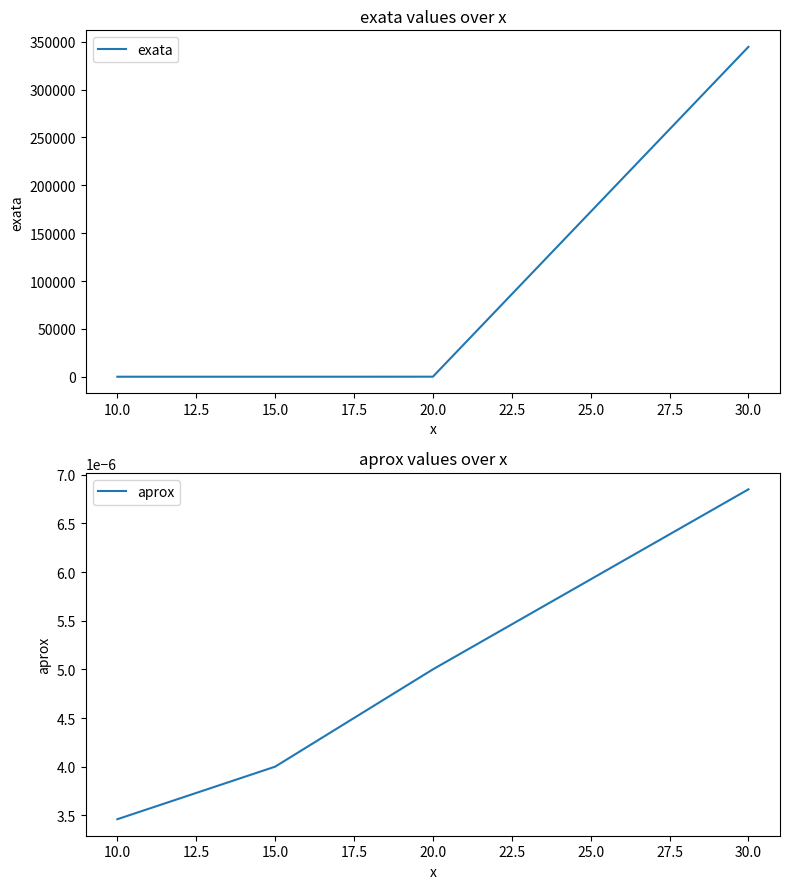

True or false: exata has more than 1 interior local peaks.

False